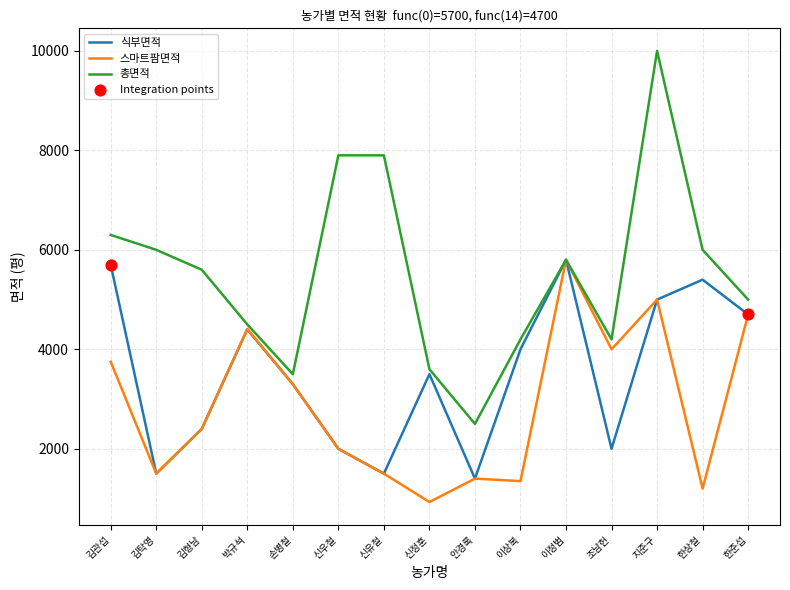

Which series has the largest range (max minus min)?

총면적